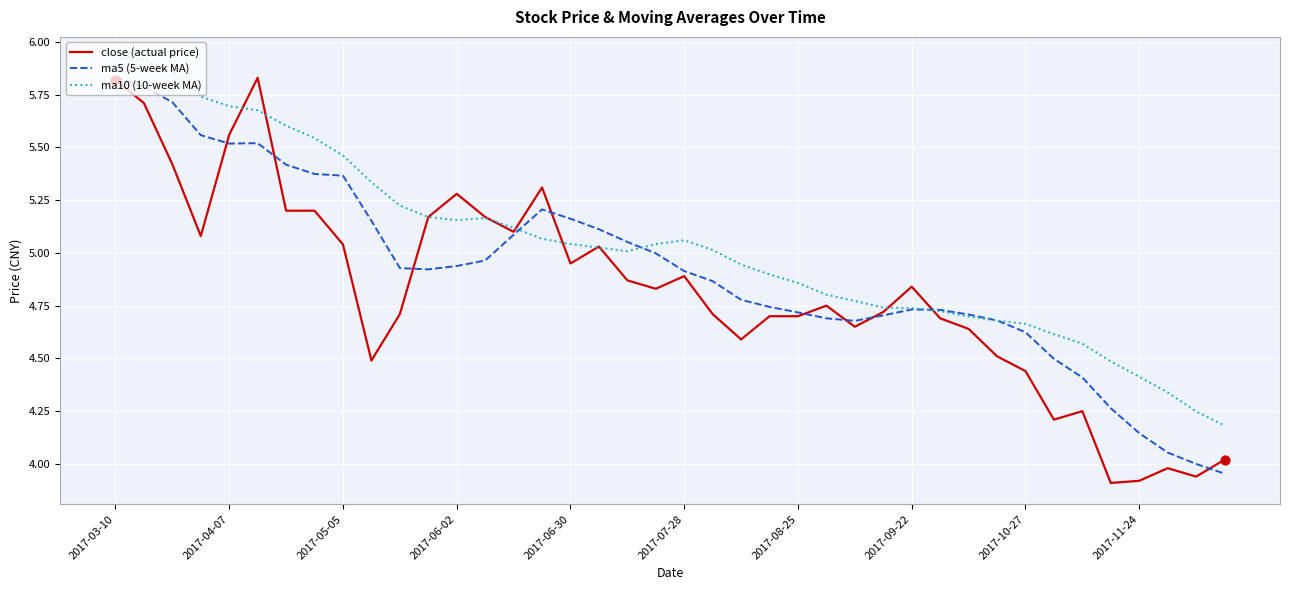

What are all the series names shown in the legend?

close (actual price), ma5 (5-week MA), ma10 (10-week MA)